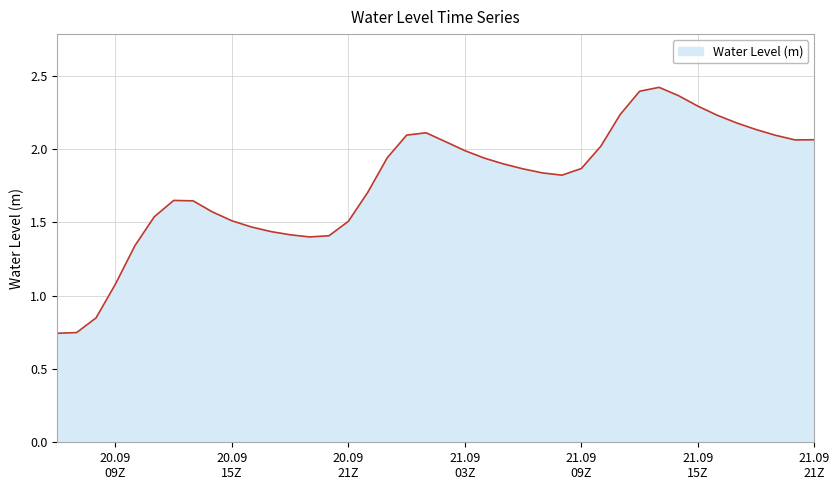

What is the difference between the maximum and minimum values?

1.7